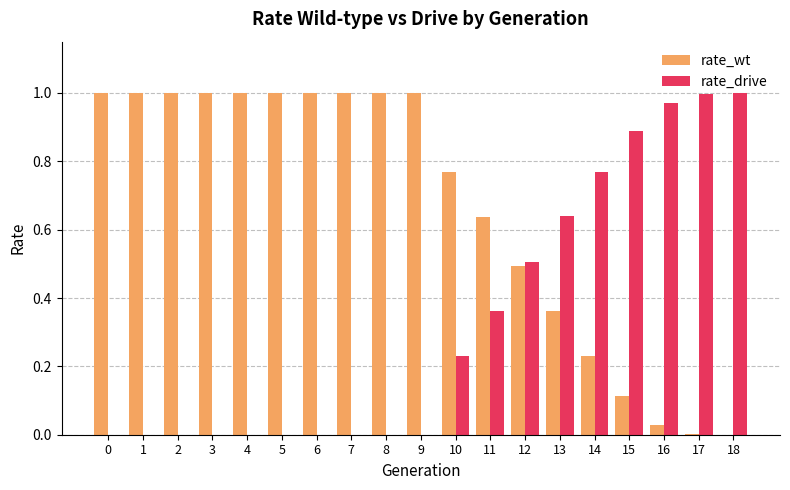

The value of rate_drive at 8 is 0.4. True or false?

False